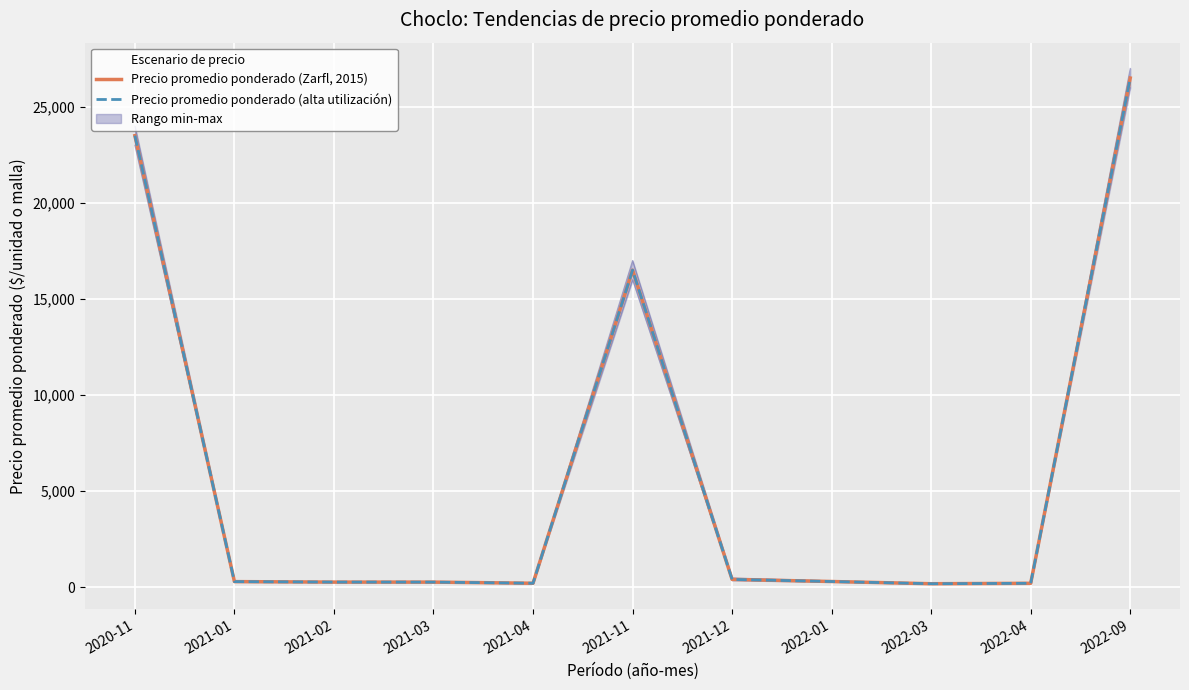

Is the value of Precio máximo at 2022-01 greater than the value of Precio mínimo at 2021-03?

Yes